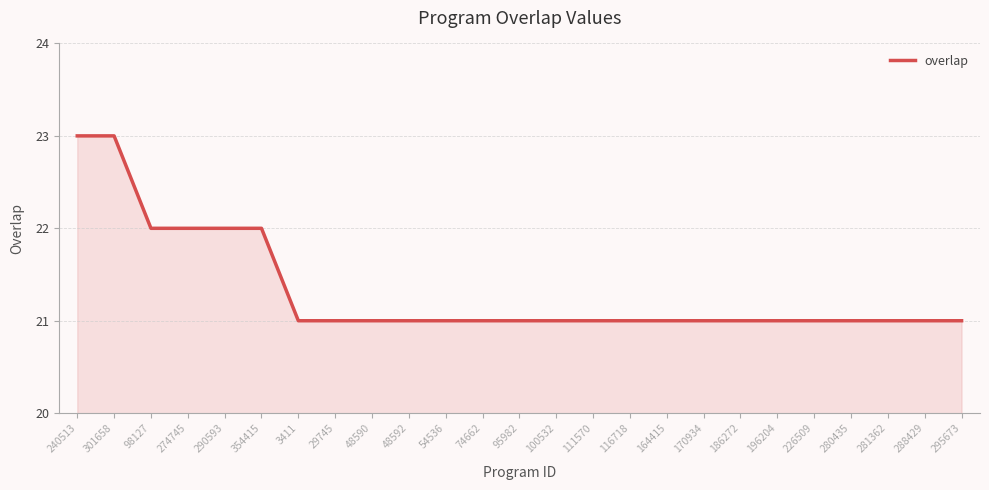

What is the average value?

21